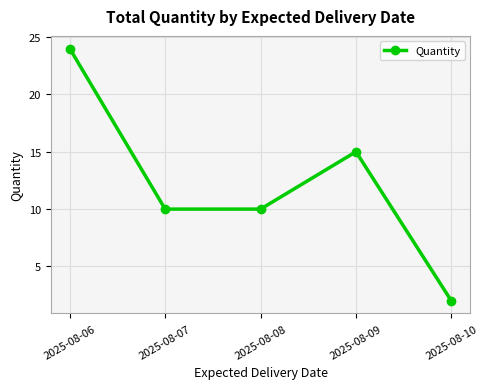

The value at 2025-08-09 is 20. True or false?

False